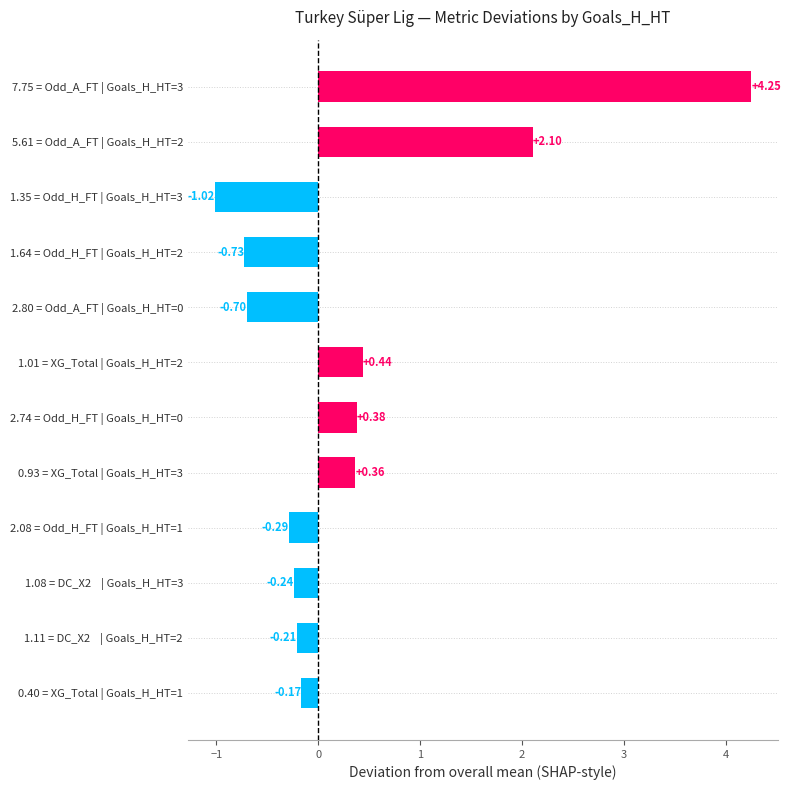

Which label corresponds to the smallest value in the chart?

1.35 = Odd_H_FT | Goals_H_HT=3